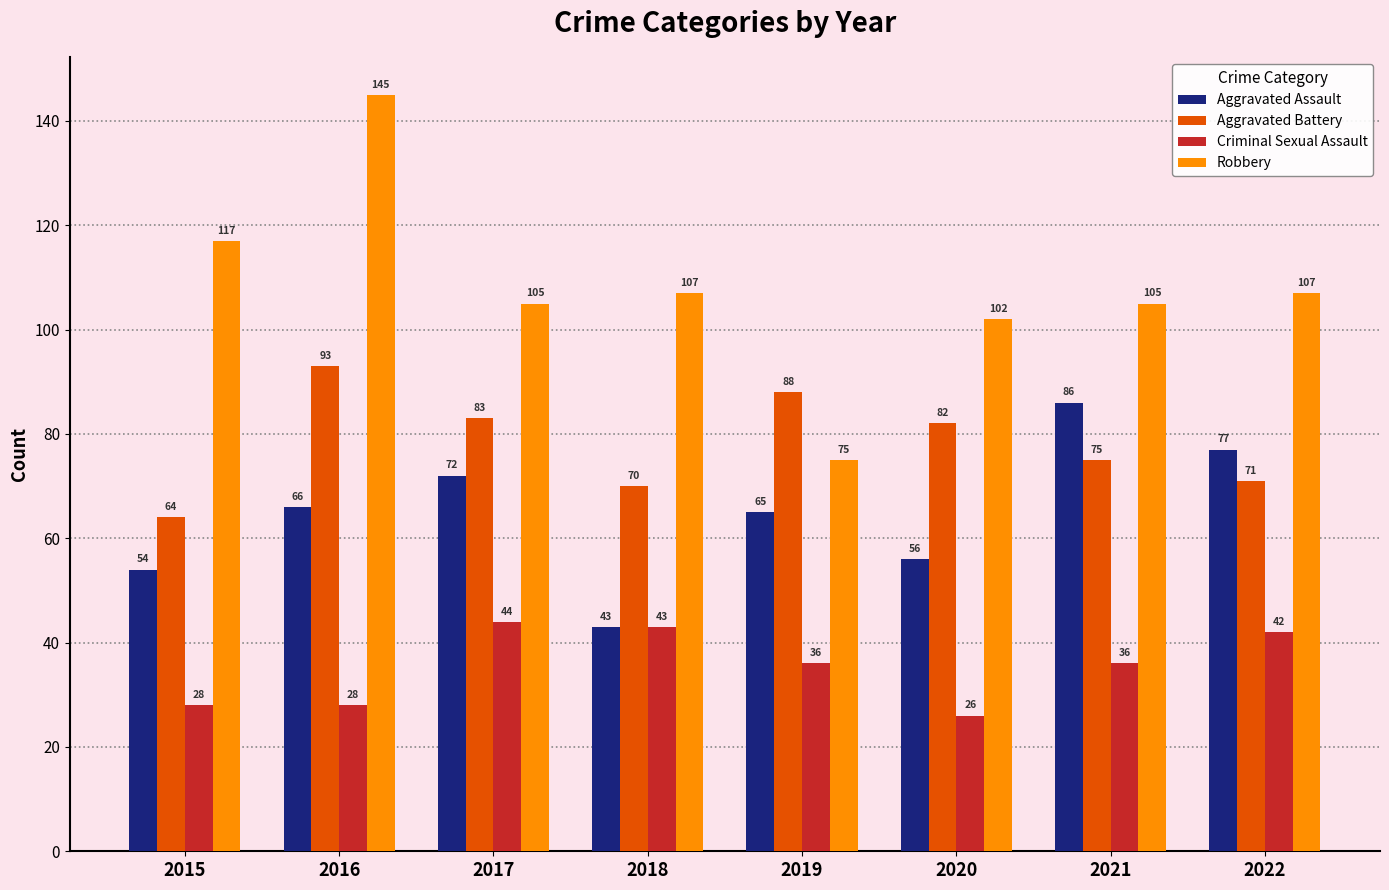

How many data points in Aggravated Battery are less than 82?

4